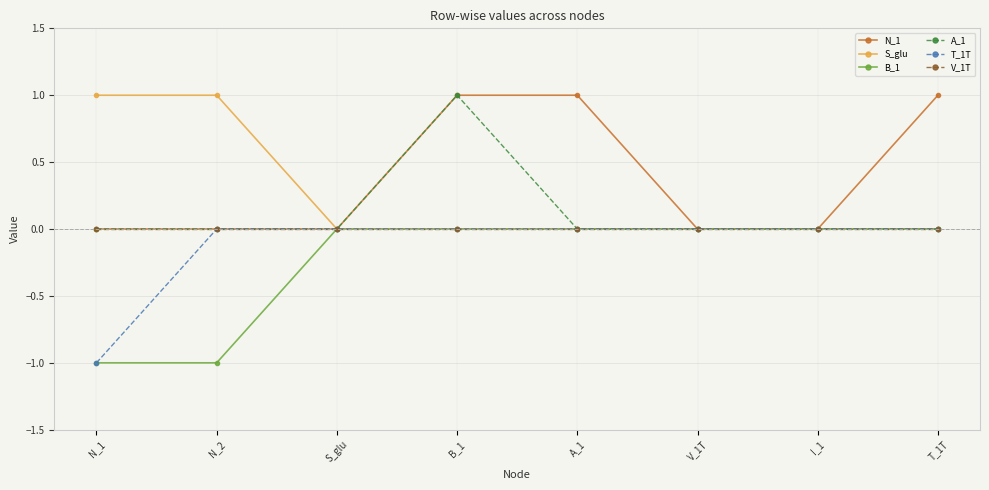

What are all the series names shown in the legend?

N_1, S_glu, B_1, A_1, T_1T, V_1T